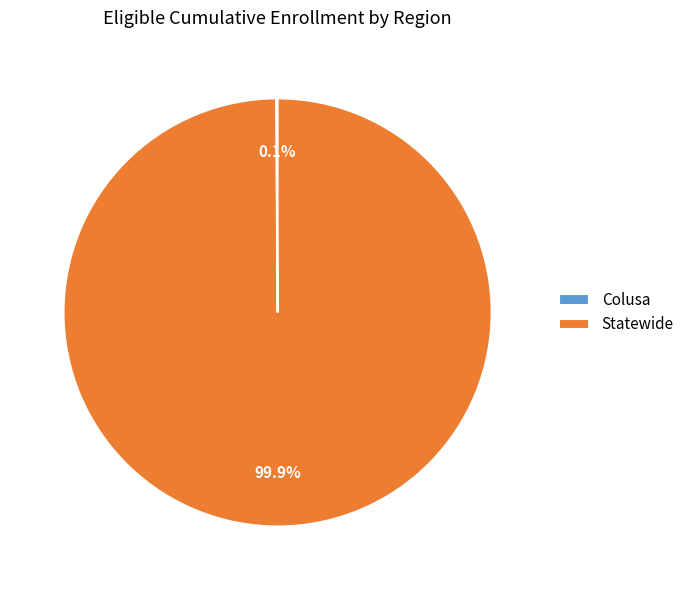

The Statewide slice represents 94% of the pie. True or false?

False